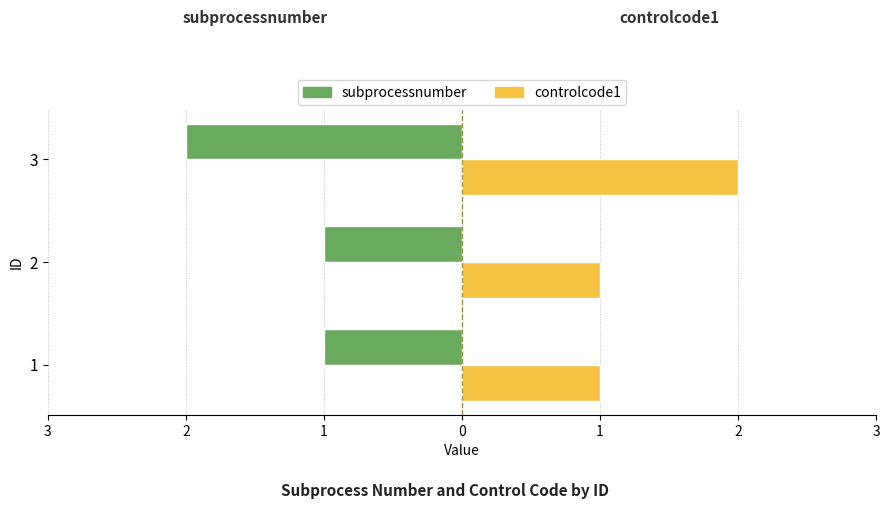

What are all the series names shown in the legend?

subprocessnumber, controlcode1